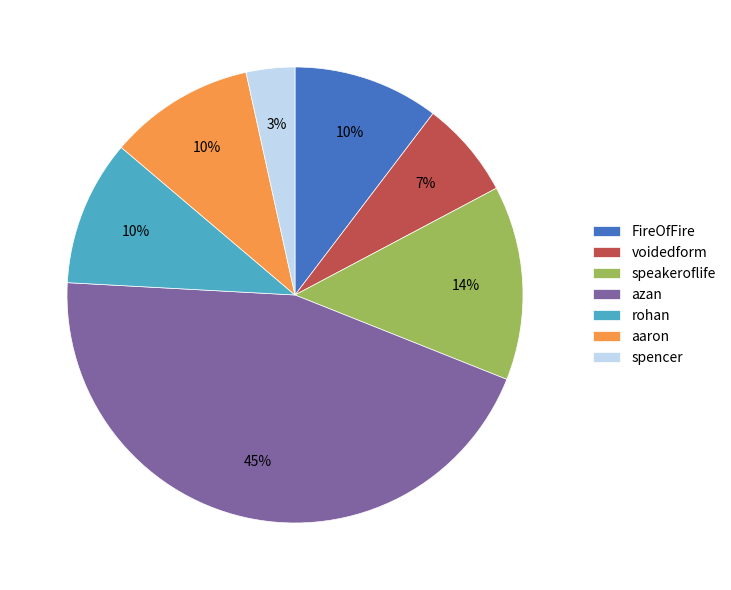

To the nearest percent, what is the difference between the azan and speakeroflife slice percentages?

31%